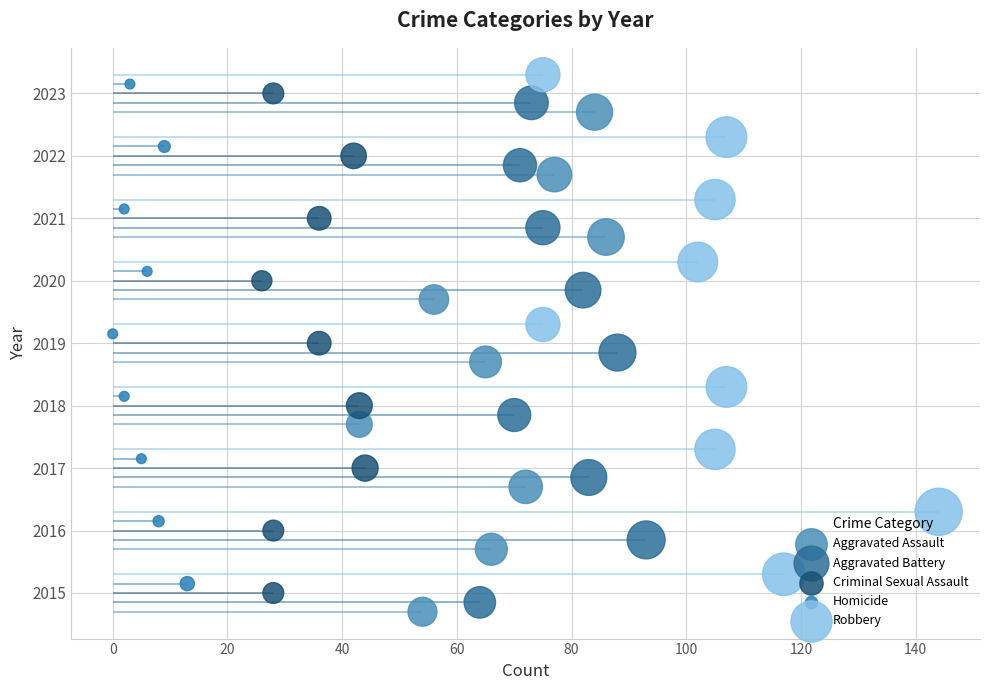

Which series has the widest spread of Y values?

Aggravated Assault